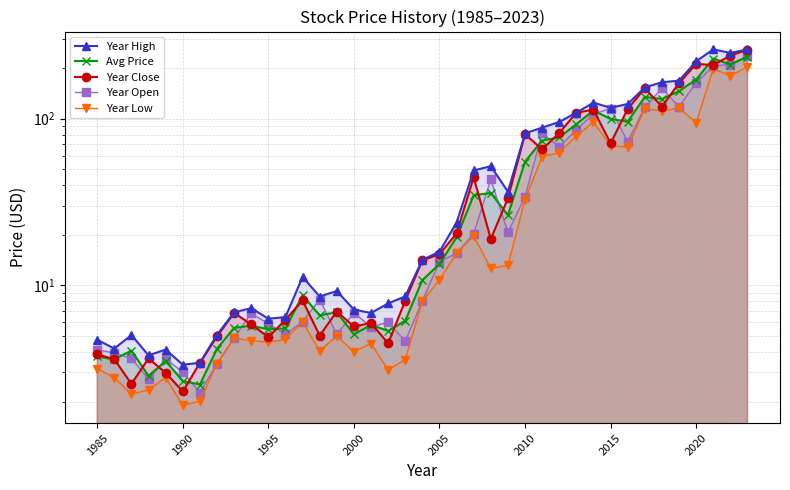

True or false: Year Open and Year Low intersect in this chart.

False